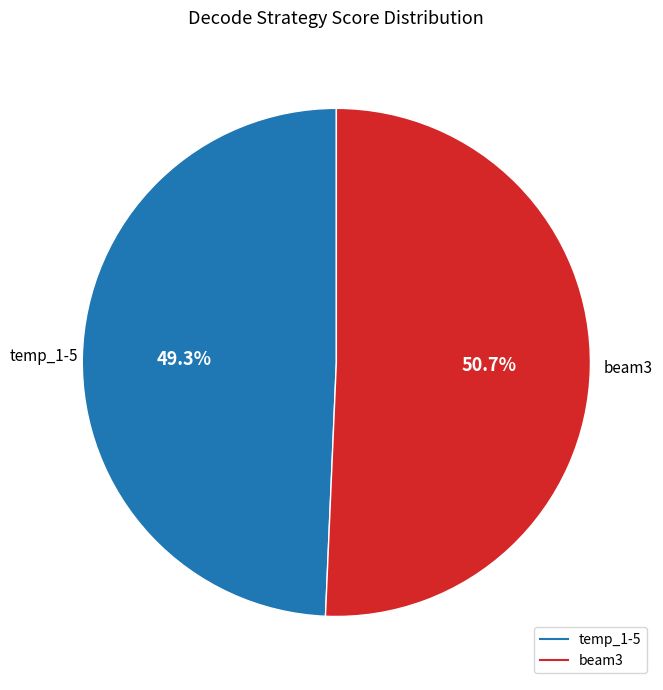

Which has a higher value, beam3 or temp_1-5?

beam3